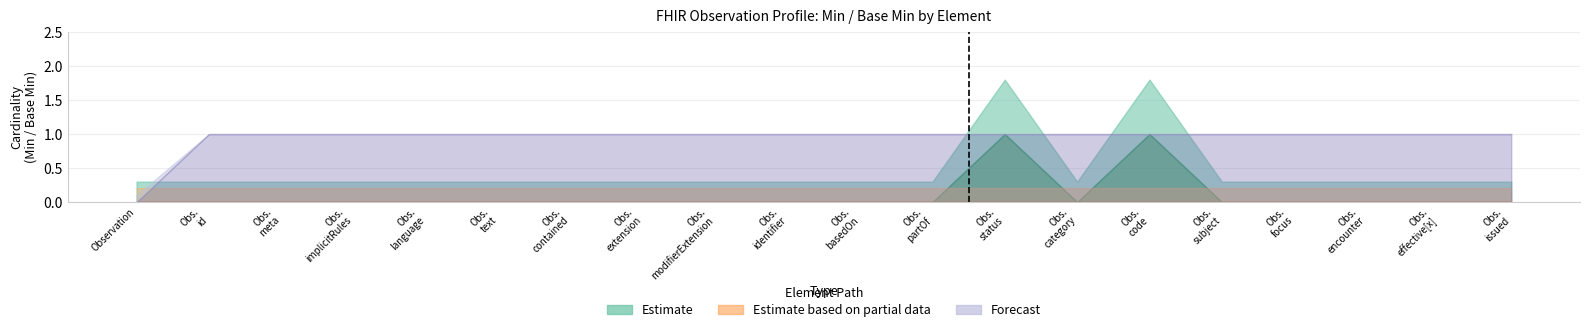

What is the difference between the Forecast values at Observation and Observation.identifier?

1